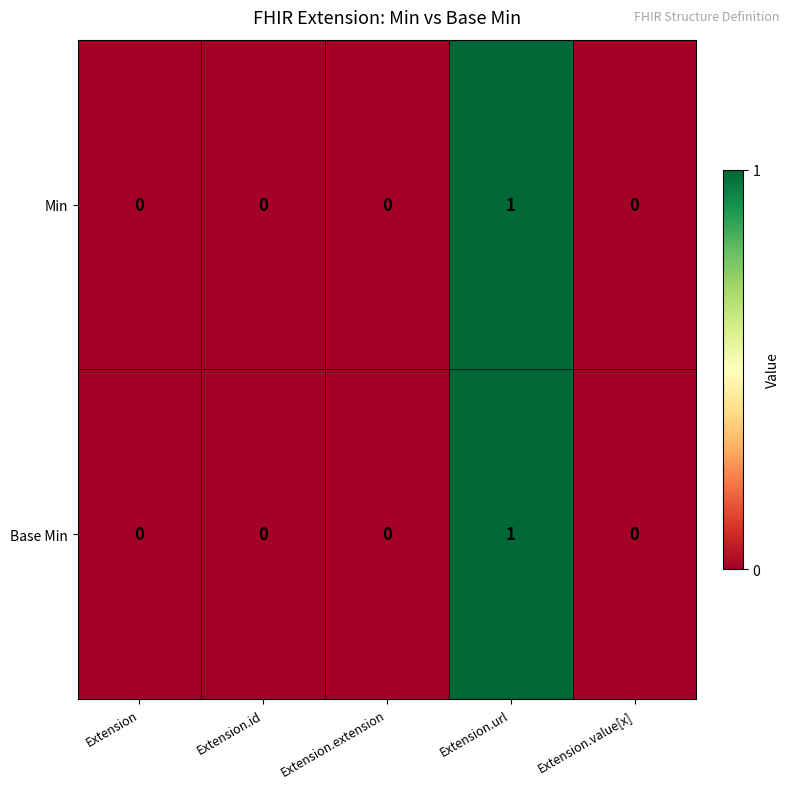

At which category is the sum across all series the highest?

Extension.url